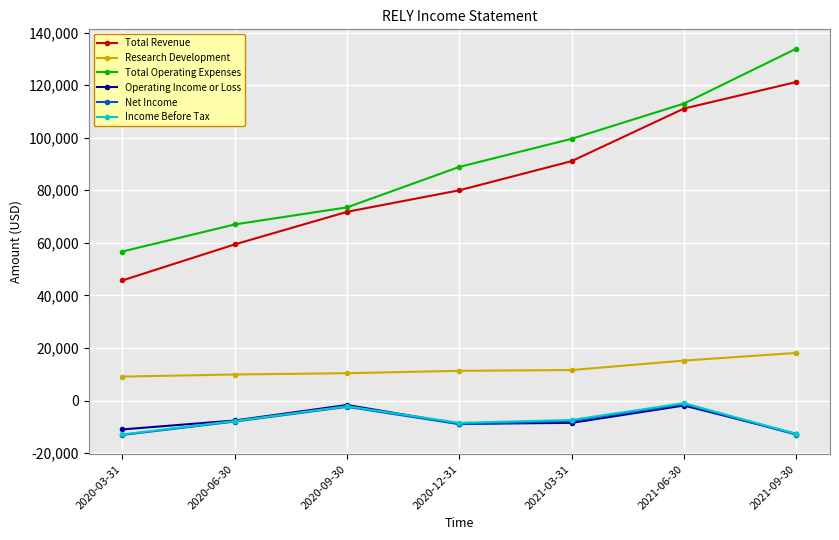

Does the chart display data point markers on the line(s)?

Yes